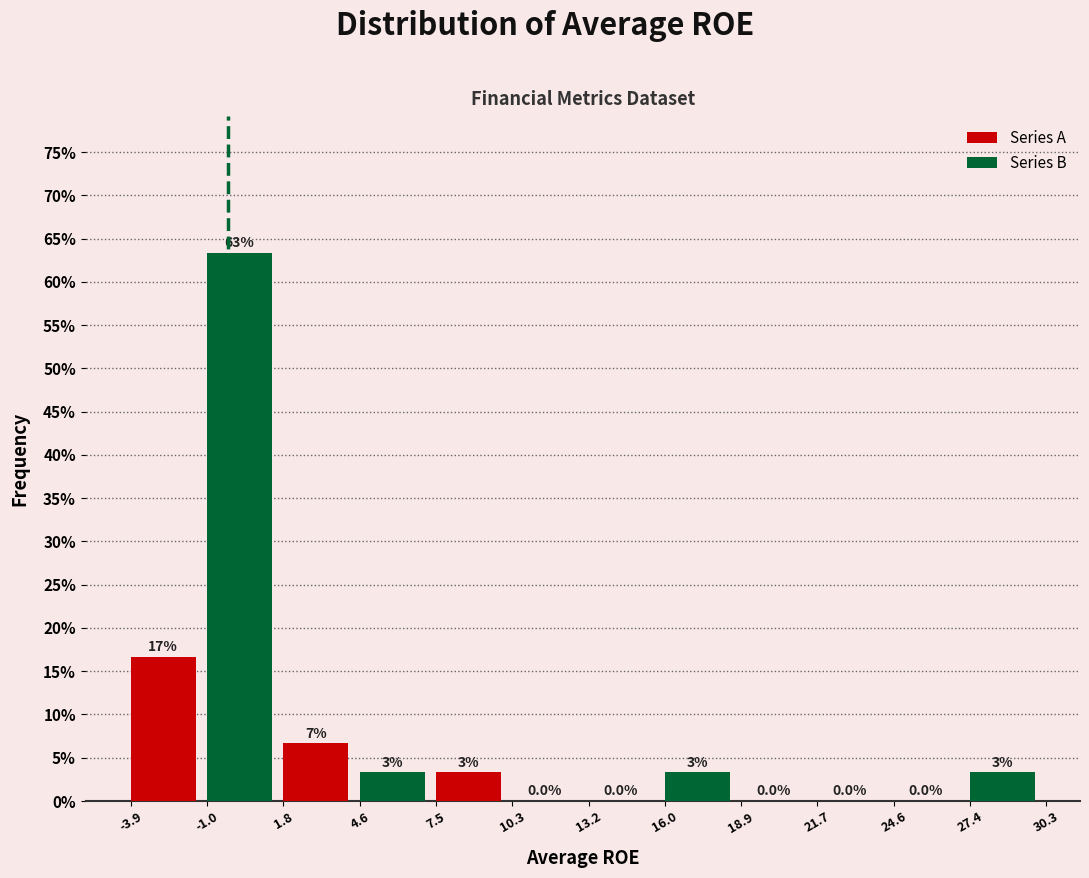

What are all the series names shown in the legend?

Series A, Series B